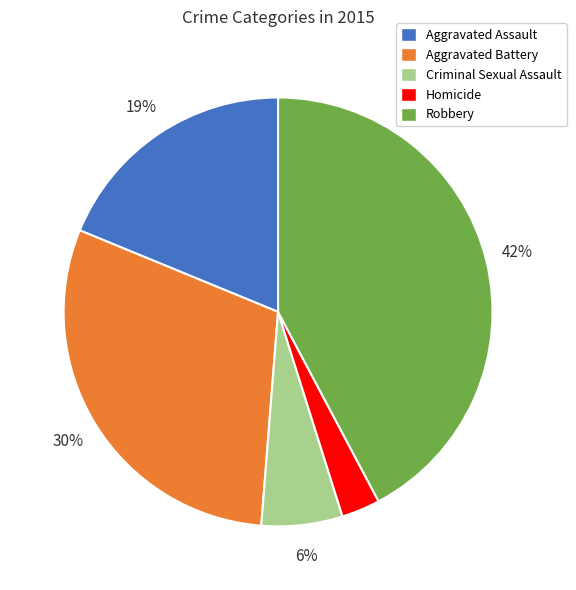

Which category has the smallest portion of the pie?

Homicide